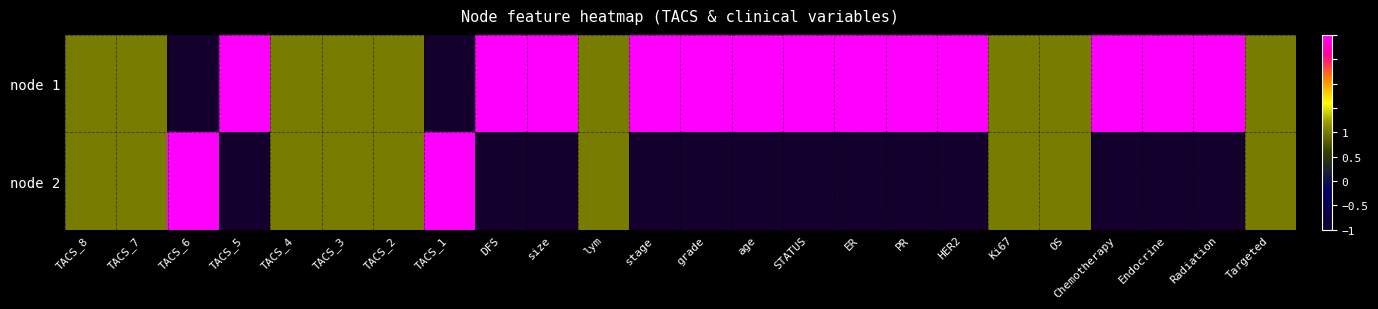

Which series has the widest spread of values?

node 1